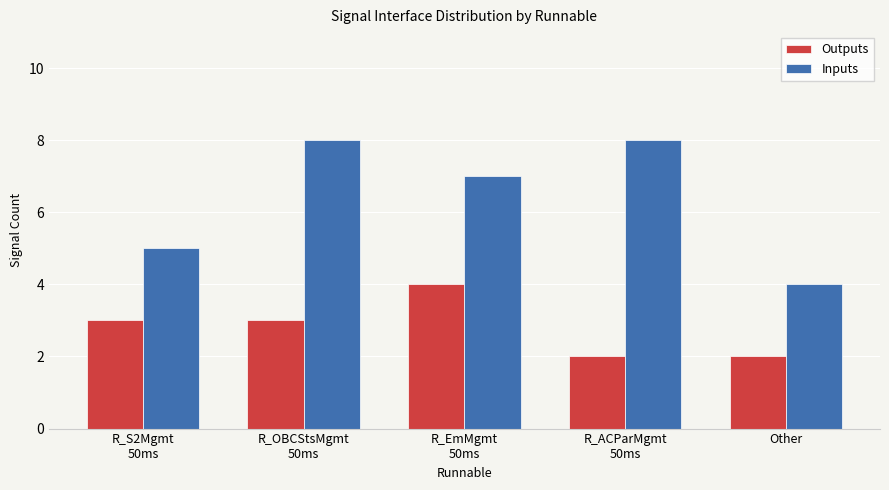

What is the maximum value for Outputs?

4